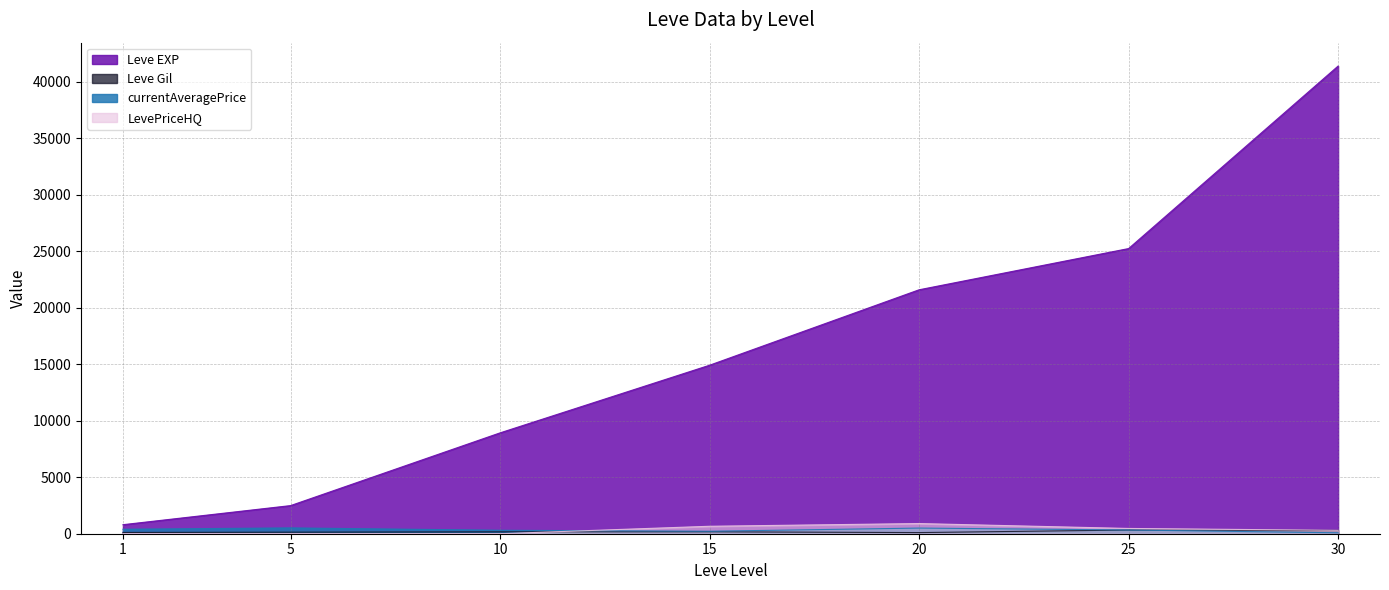

Does the chart have visible grid lines?

Yes